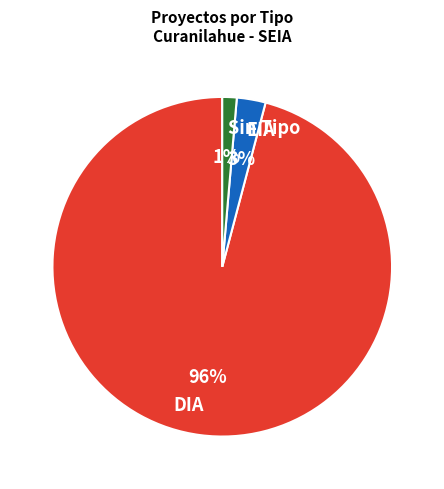

Rank the categories by value from lowest to highest.

Sin Tipo, EIA, DIA